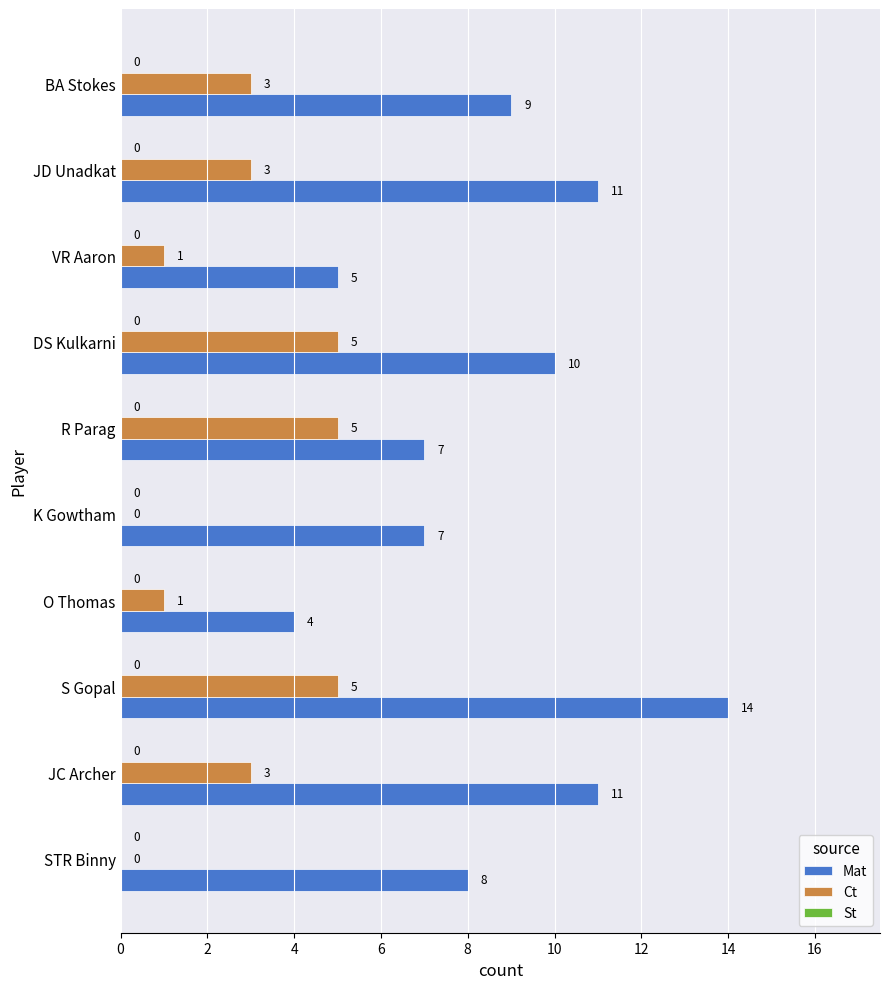

The Ct series shows 1 at JC Archer. True or false?

False